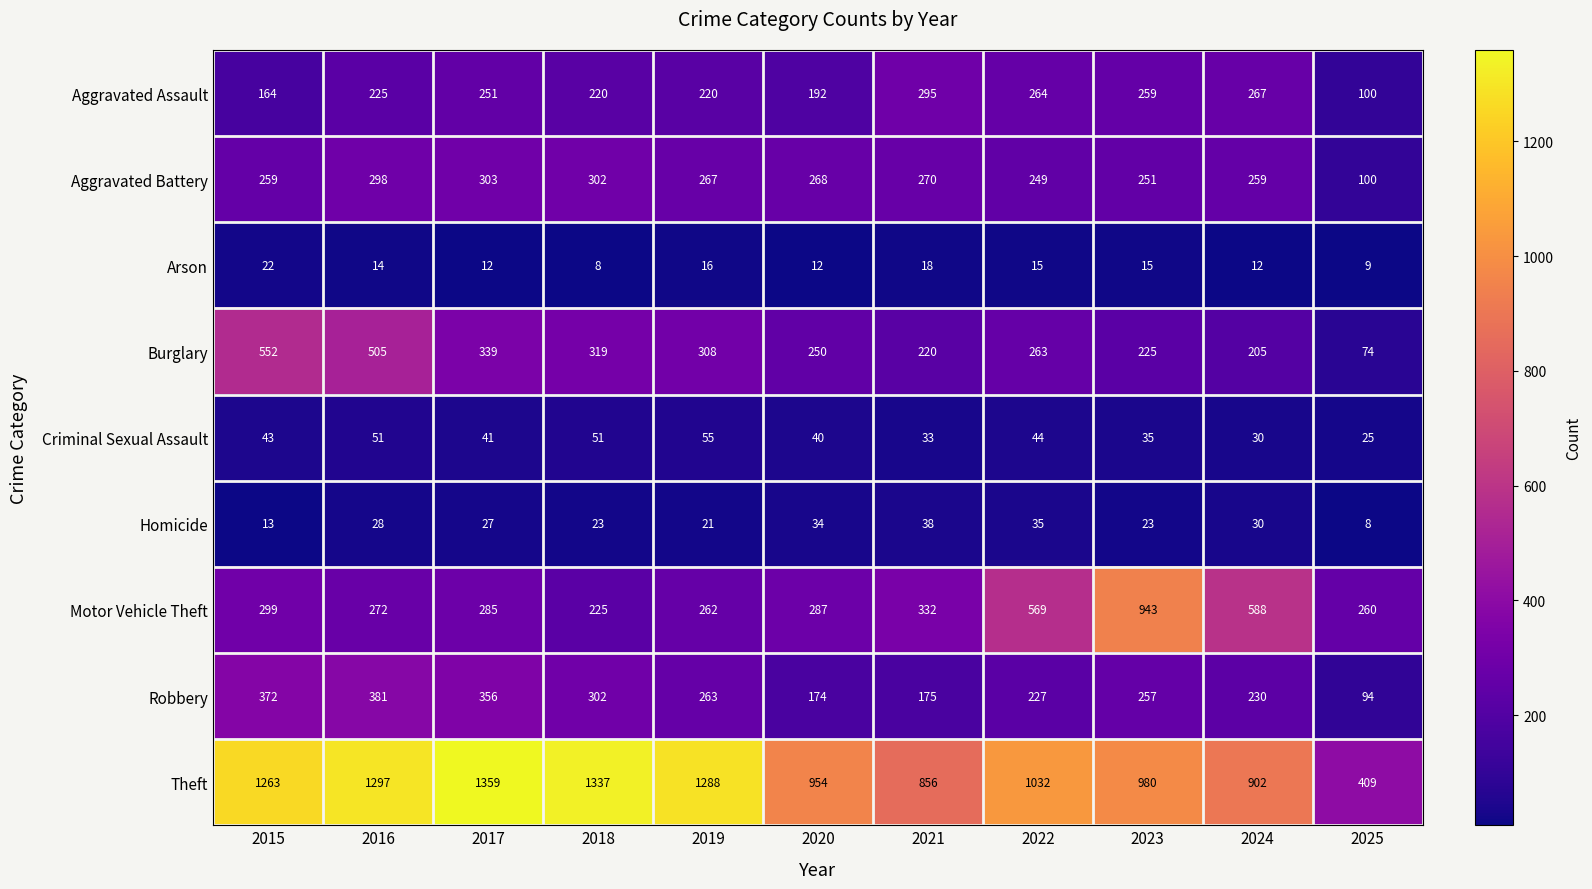

The Criminal Sexual Assault series shows 44 at 2022. True or false?

True